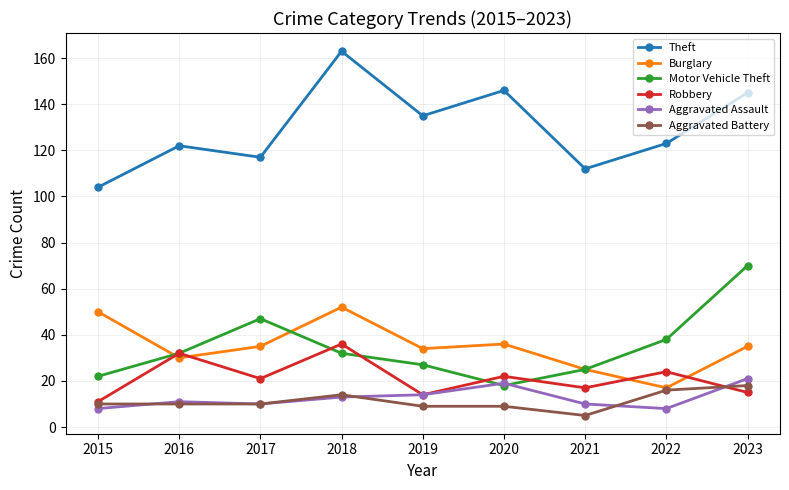

Reading right to left, transcribe all the data shown in this chart.

Theft: 2023=145	2022=123	2021=112	2020=146	2019=135	2018=163	2017=117	2016=122	2015=104
Burglary: 2023=35	2022=17	2021=25	2020=36	2019=34	2018=52	2017=35	2016=30	2015=50
Motor Vehicle Theft: 2023=70	2022=38	2021=25	2020=18	2019=27	2018=32	2017=47	2016=32	2015=22
Robbery: 2023=15	2022=24	2021=17	2020=22	2019=14	2018=36	2017=21	2016=32	2015=11
Aggravated Assault: 2023=21	2022=8	2021=10	2020=19	2019=14	2018=13	2017=10	2016=11	2015=8
Aggravated Battery: 2023=18	2022=16	2021=5	2020=9	2019=9	2018=14	2017=10	2016=10	2015=10